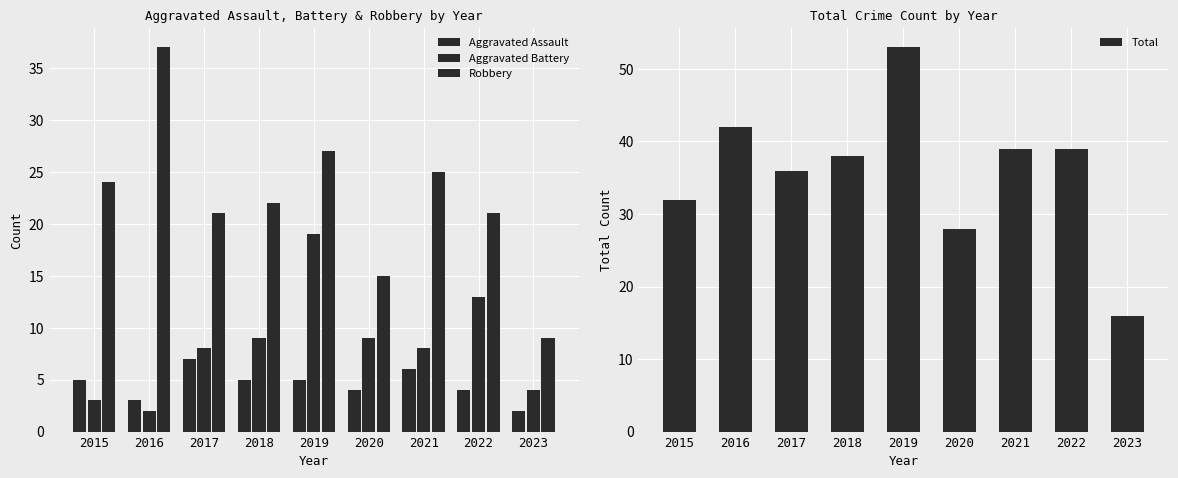

What are all the series names shown in the legend?

Aggravated Assault, Aggravated Battery, Robbery, Total